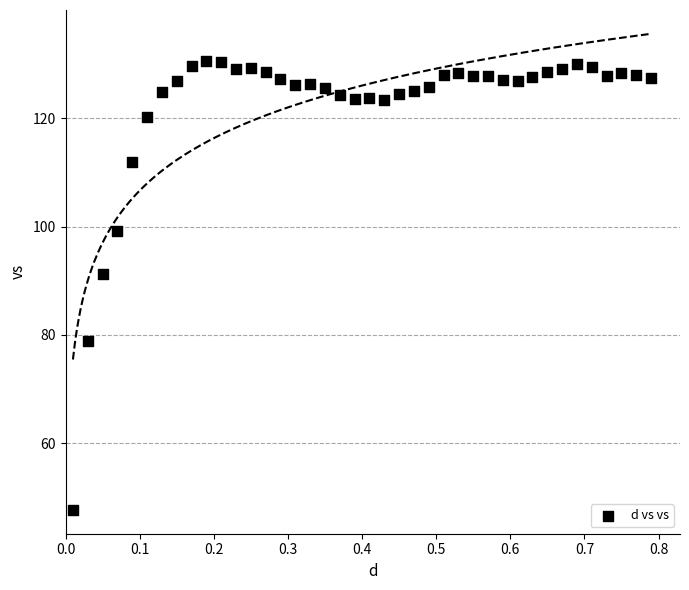

What is the range of X values (max minus min)?

0.8